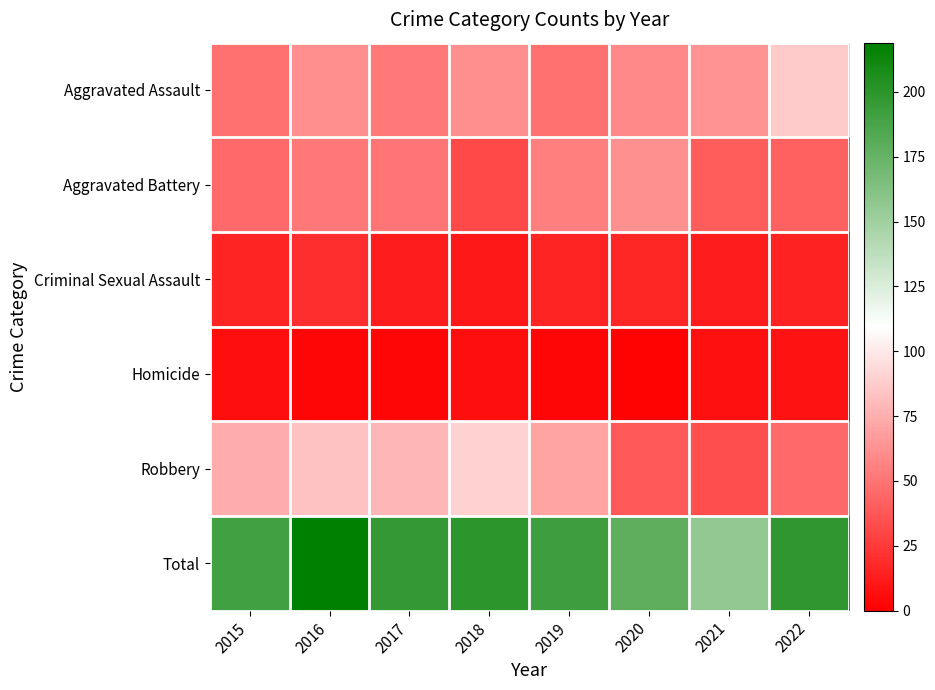

What is the difference between the highest and lowest values at 2018?

194